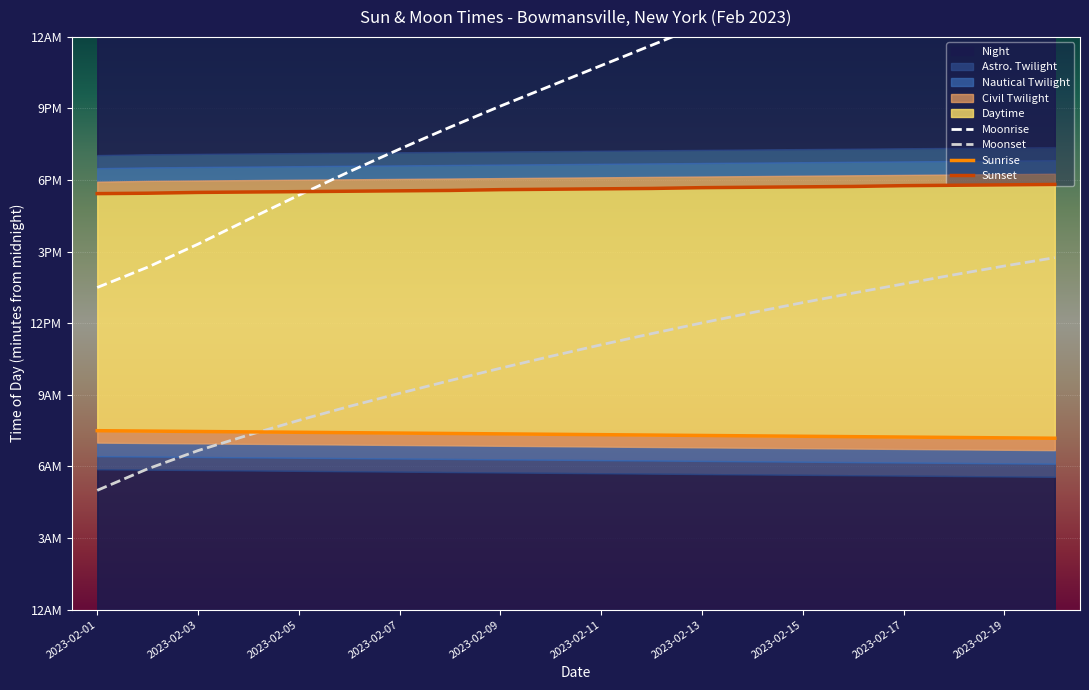

Rank the series at 2023-02-07 from highest to lowest value.

Moonrise, Sunset, Moonset, Sunrise